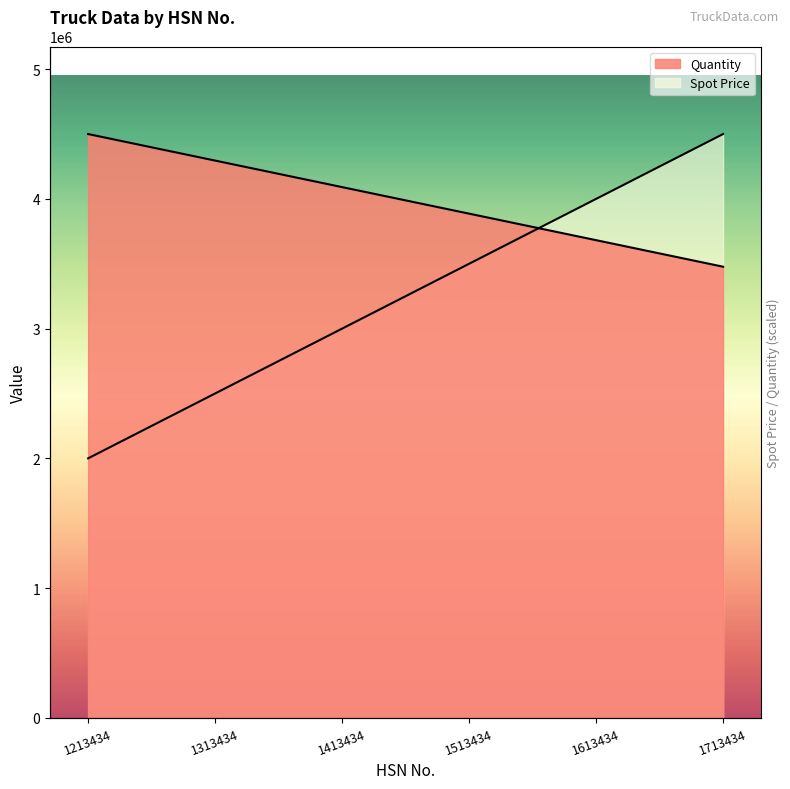

True or false: Spot Price has a value of 3000000.0 at 1413434.

True